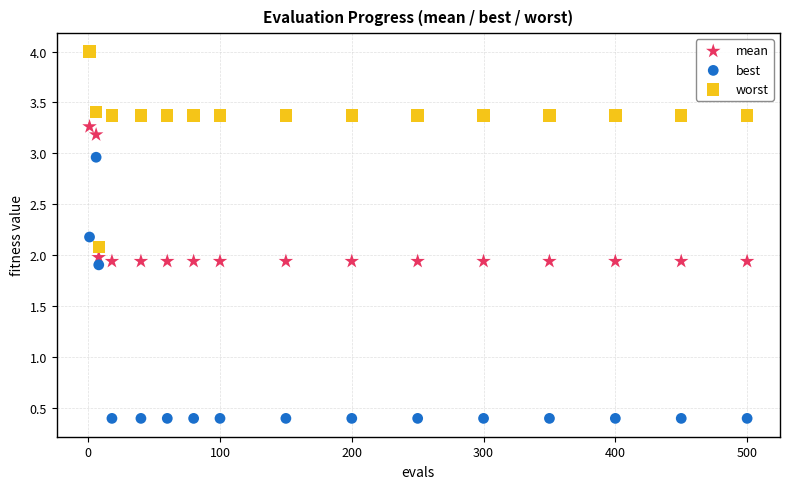

Which series reaches the minimum Y coordinate?

best